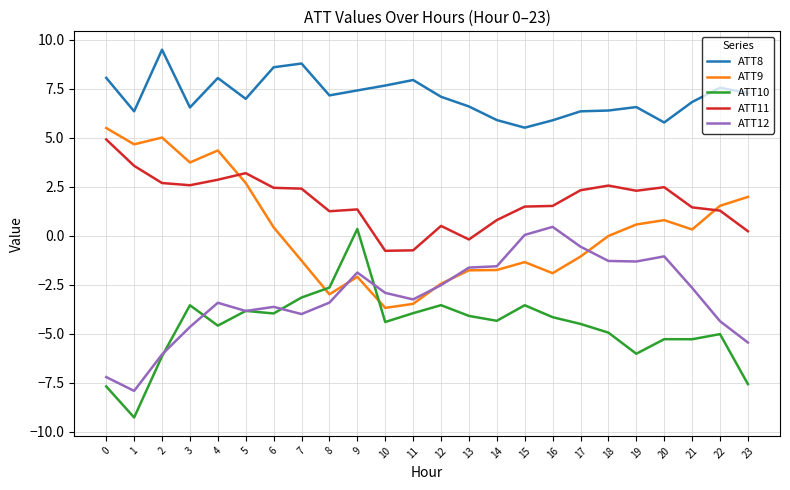

What is the sum of the ATT9 values at 20 and 5?

3.5